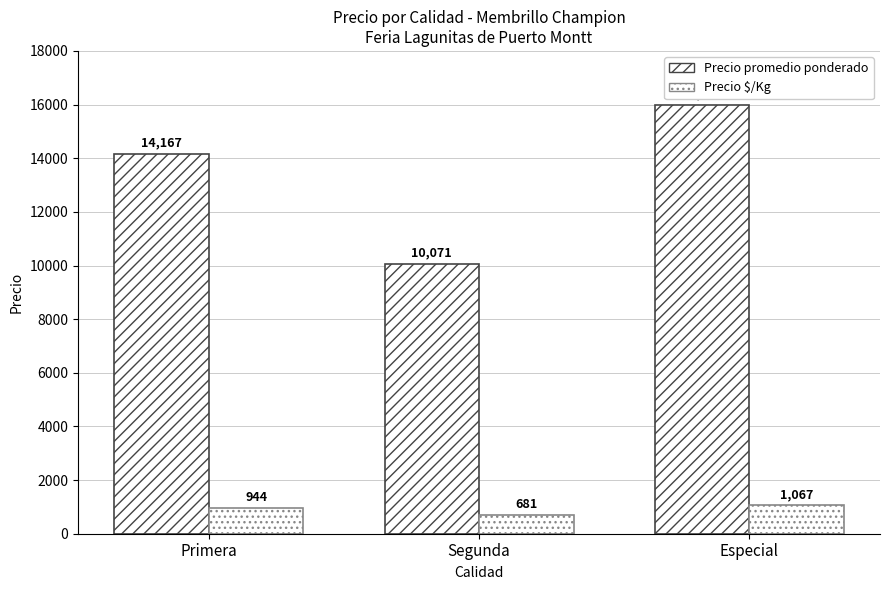

What is the value of the Precio promedio ponderado bar at the 2nd from the left?

10071